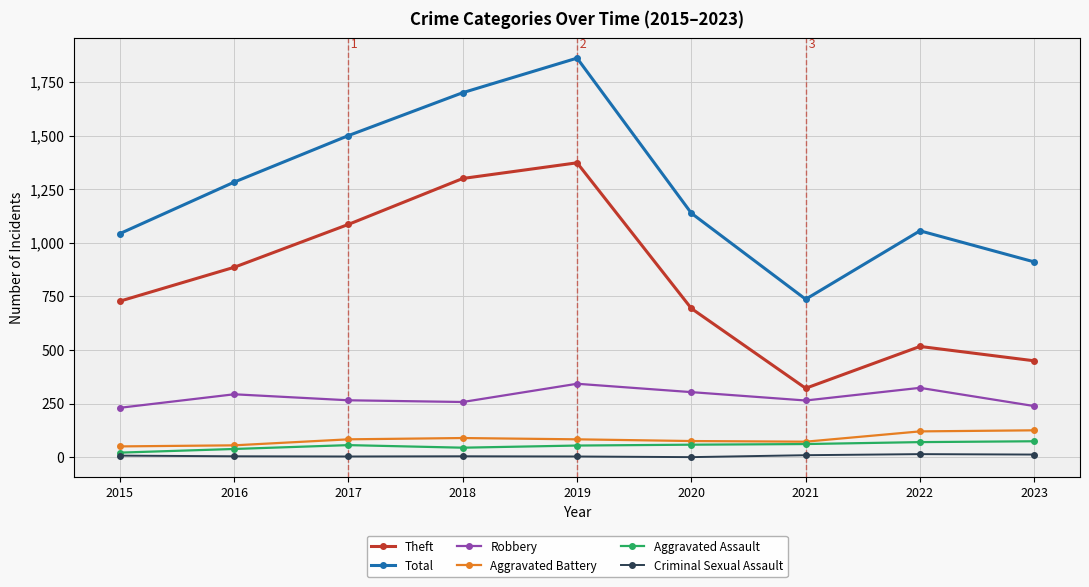

What is the smallest value displayed?

1